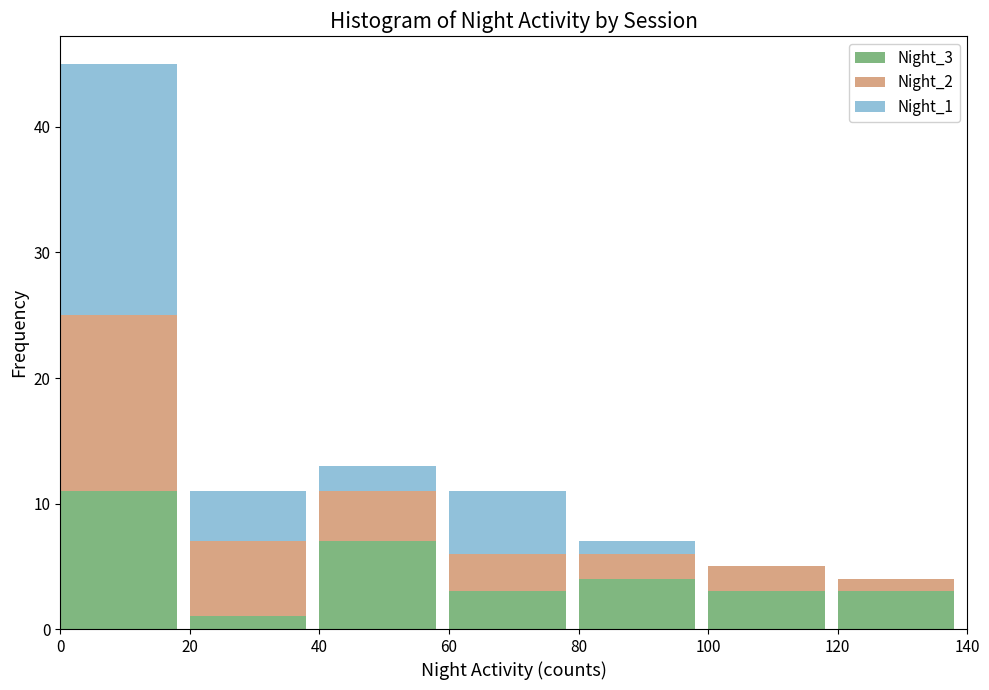

Reading left to right, list the values for the Night_3 series.

0=11	20=1	40=7	60=3	80=4	100=3	120=3